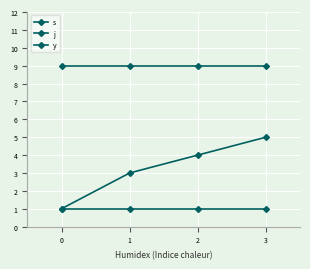

How many lines are shown in the chart?

3